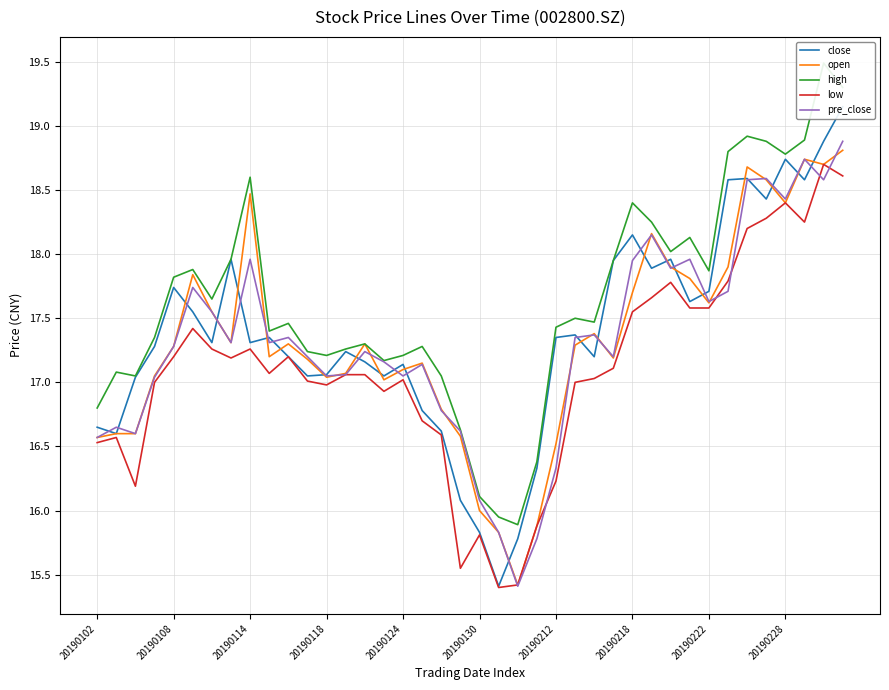

Which category has the lowest value in the high series?

22